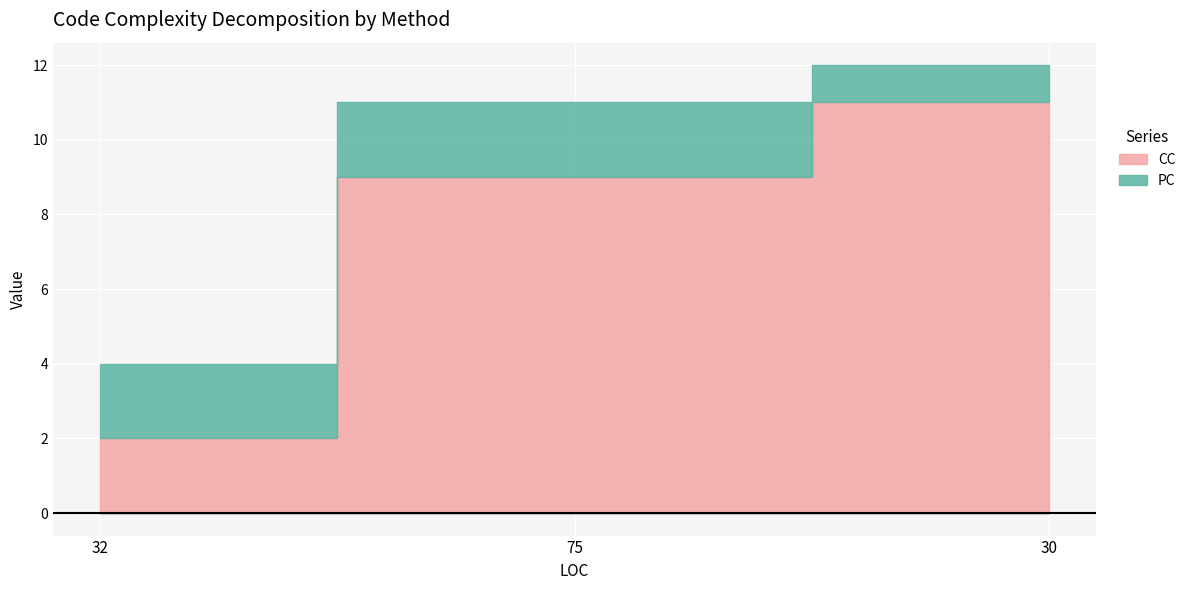

What value does the PC series have at 30?

1